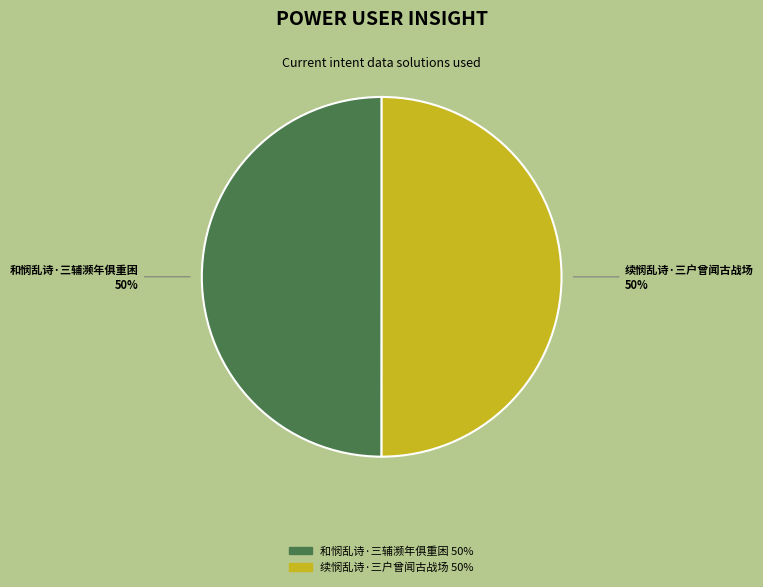

Is it true that 和悯乱诗·三辅濒年俱重困 50% is 59% of the pie?

False